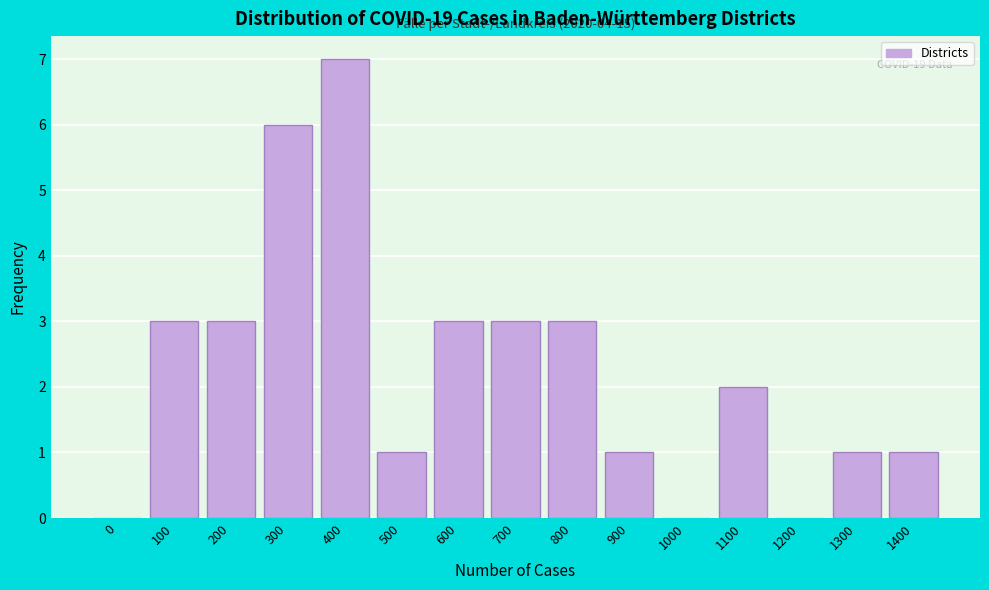

Reading left to right, extract all data points from this chart.

0=0	100=3	200=3	300=6	400=7	500=1	600=3	700=3	800=3	900=1	1000=0	1100=2	1200=0	1300=1	1400=1